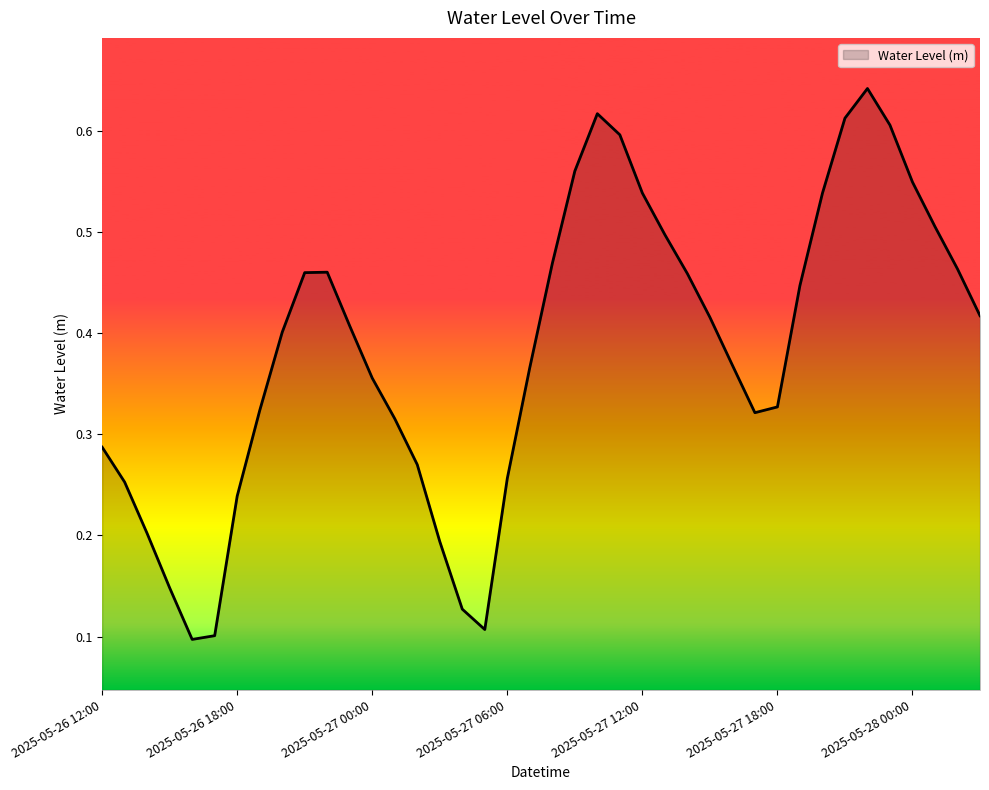

Rank the categories by value from lowest to highest.

2025-05-26 16:00, 2025-05-26 17:00, 2025-05-27 05:00, 2025-05-27 04:00, 2025-05-26 15:00, 2025-05-27 03:00, 2025-05-26 14:00, 2025-05-26 18:00, 2025-05-26 13:00, 2025-05-27 06:00, 2025-05-27 02:00, 2025-05-26 12:00, 2025-05-27 01:00, 2025-05-27 17:00, 2025-05-26 19:00, 2025-05-27 18:00, 2025-05-27 00:00, 2025-05-27 07:00, 2025-05-27 16:00, 2025-05-26 20:00, 2025-05-26 23:00, 2025-05-27 15:00, 2025-05-28 03:00, 2025-05-27 19:00, 2025-05-27 14:00, 2025-05-26 21:00, 2025-05-26 22:00, 2025-05-28 02:00, 2025-05-27 08:00, 2025-05-27 13:00, 2025-05-28 01:00, 2025-05-27 20:00, 2025-05-27 12:00, 2025-05-28 00:00, 2025-05-27 09:00, 2025-05-27 11:00, 2025-05-27 23:00, 2025-05-27 21:00, 2025-05-27 10:00, 2025-05-27 22:00